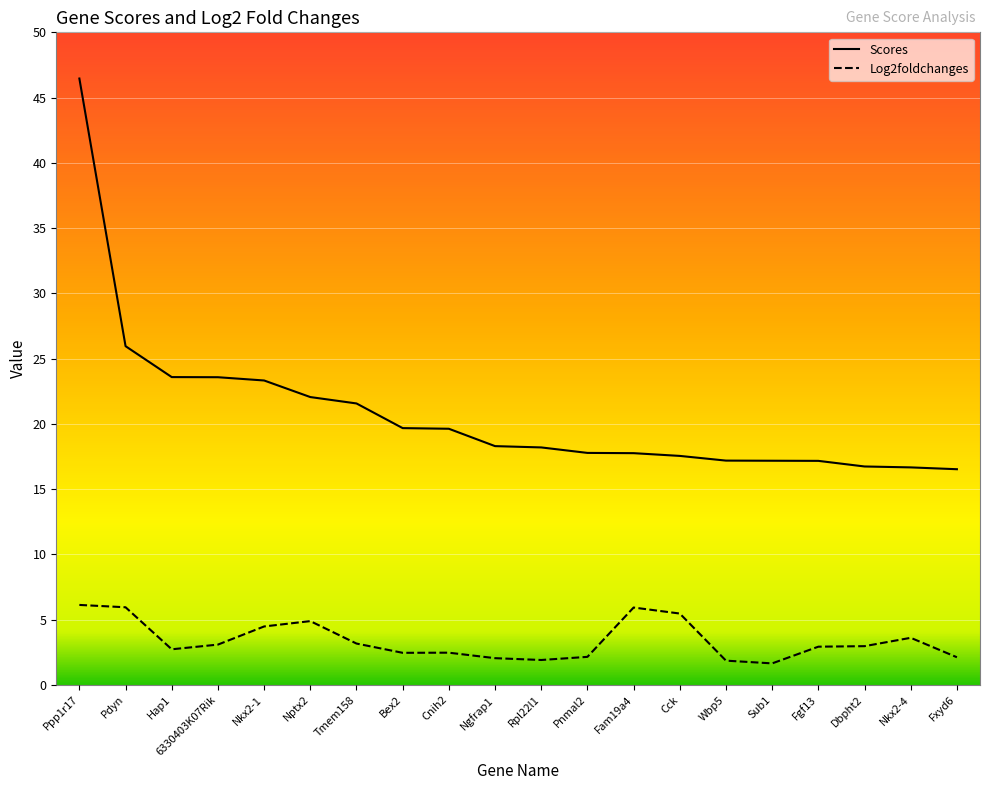

At which category does Log2foldchanges reach its first local peak?

Nptx2